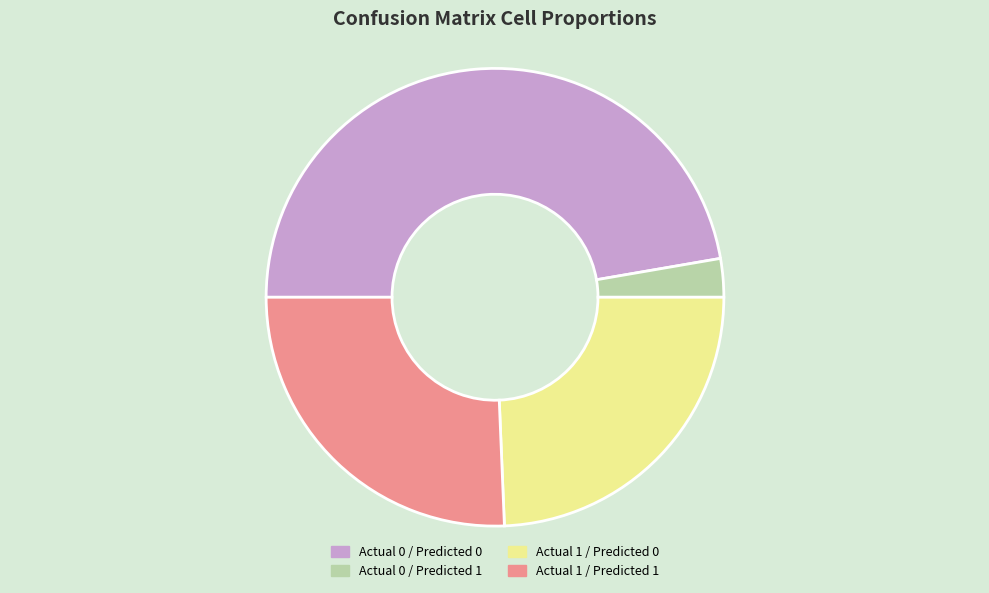

Do Actual 1 / Predicted 1 and Actual 0 / Predicted 1 together represent more than half of the pie?

No